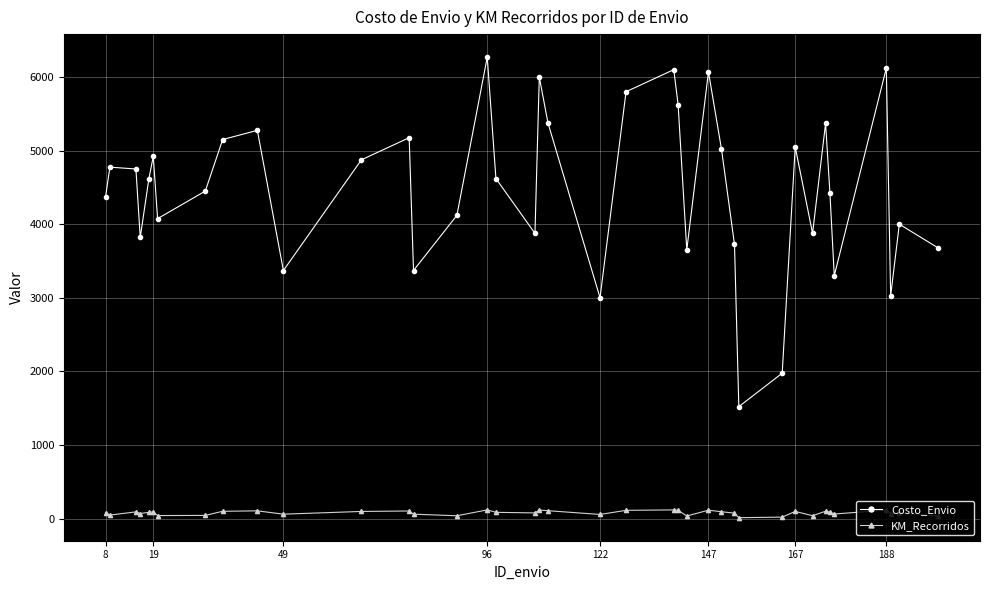

What is the minimum value for Costo_Envio?

1520